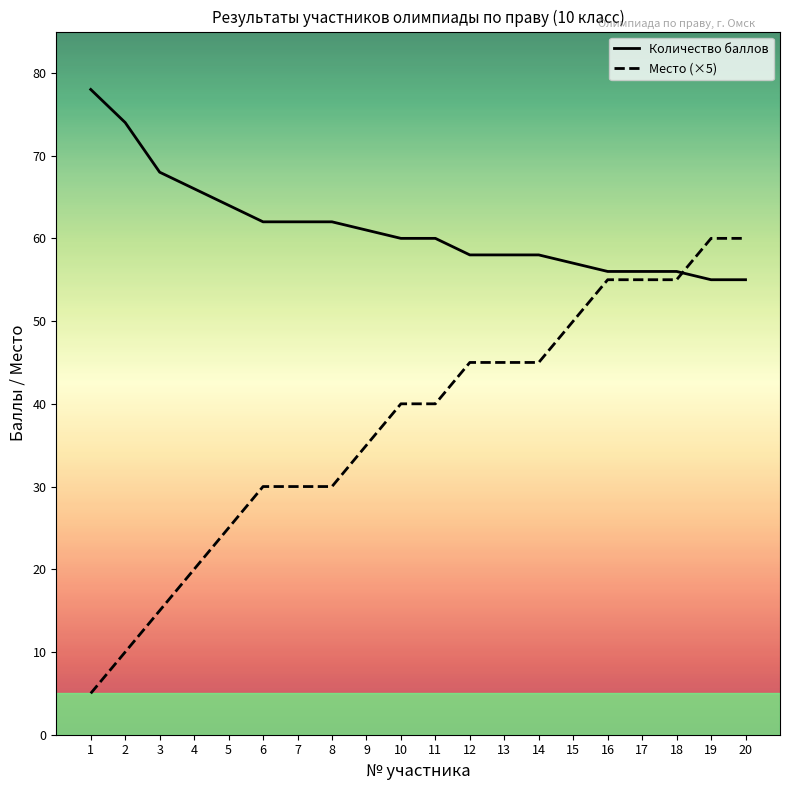

Between 3 and 17, which series saw the biggest shift?

Место (×5)